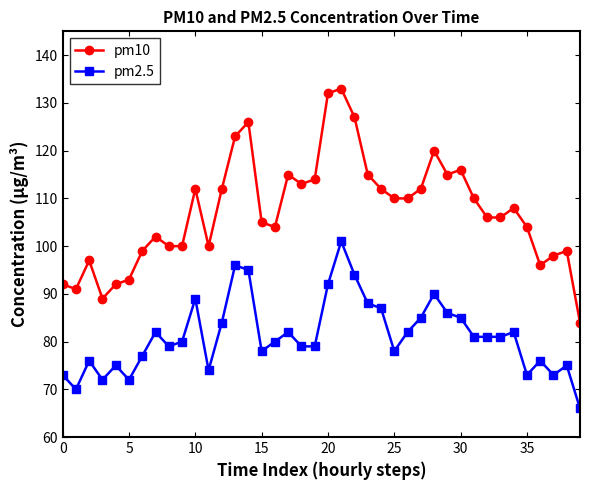

Which series has the widest spread of values?

pm10